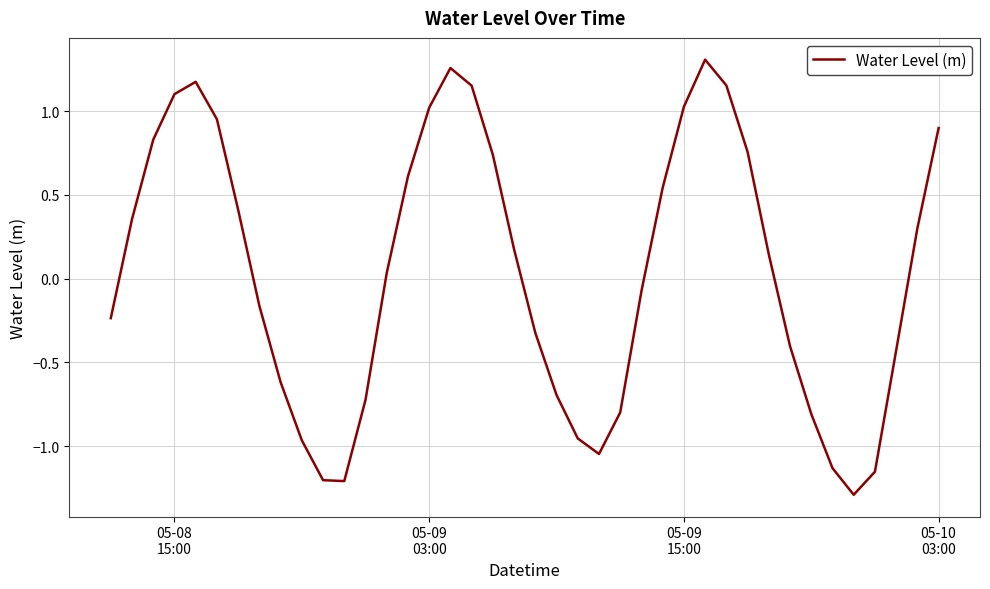

True or false: there are more than 0 points higher than both neighbors.

True